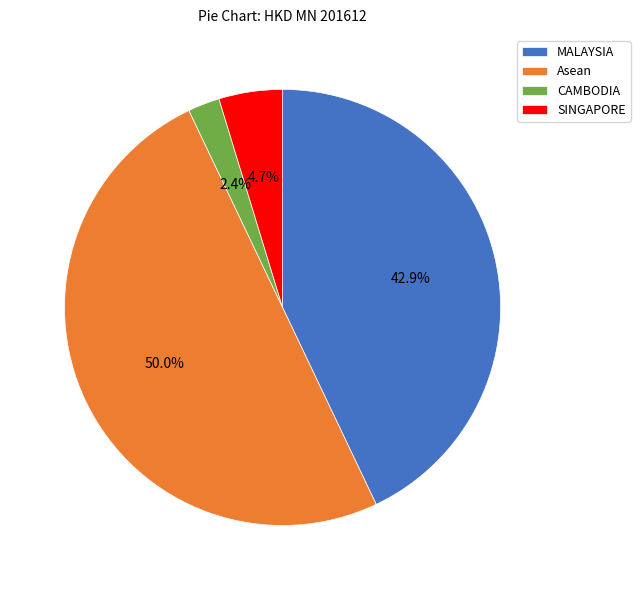

What portion of the pie excludes CAMBODIA?

97.6%